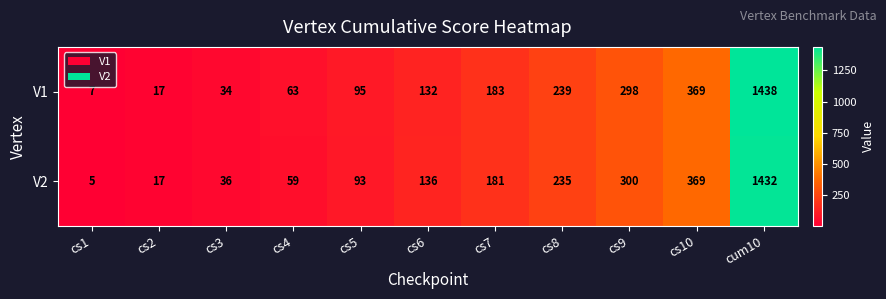

At which label is V1 closest to 722?

cs10